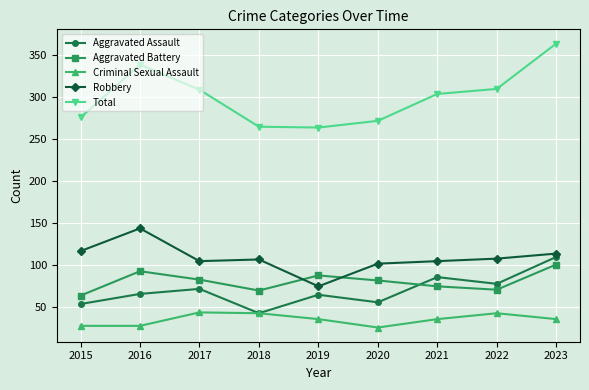

How many data points in Aggravated Assault are less than 66?

4